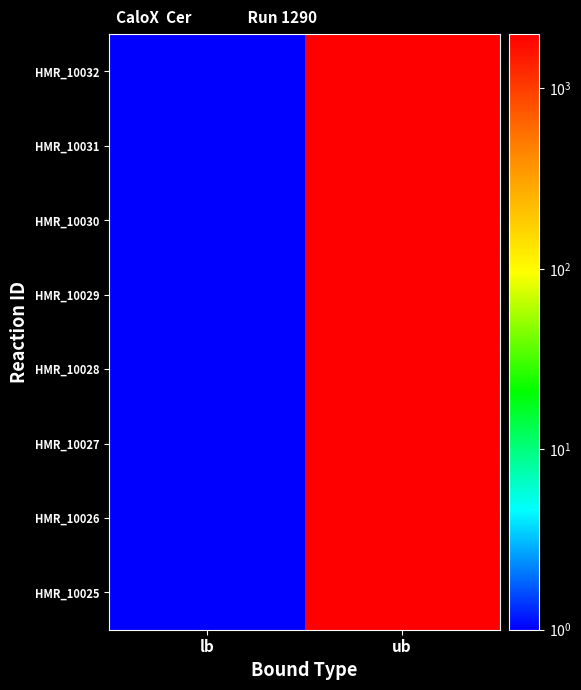

Reading right to left, list all the values displayed in this chart.

HMR_10025: ub=2001	lb=1
HMR_10026: ub=2001	lb=1
HMR_10027: ub=2001	lb=1
HMR_10028: ub=2001	lb=1
HMR_10029: ub=2001	lb=1
HMR_10030: ub=2001	lb=1
HMR_10031: ub=2001	lb=1
HMR_10032: ub=2001	lb=1